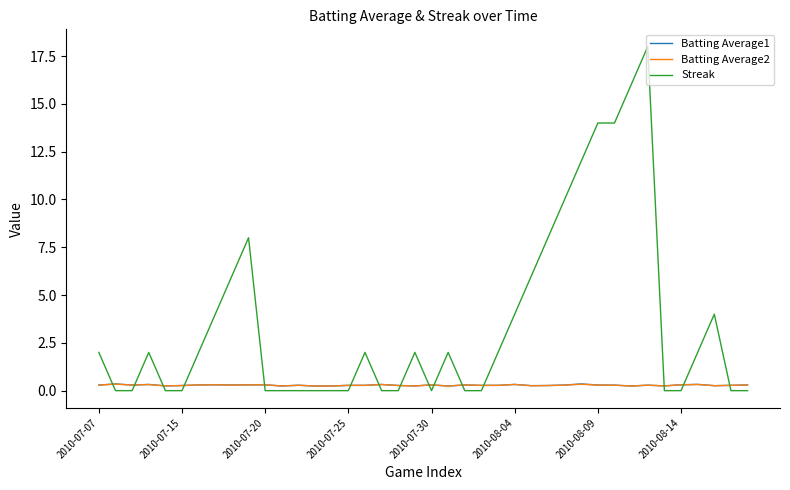

Which series has the widest spread of values?

Streak